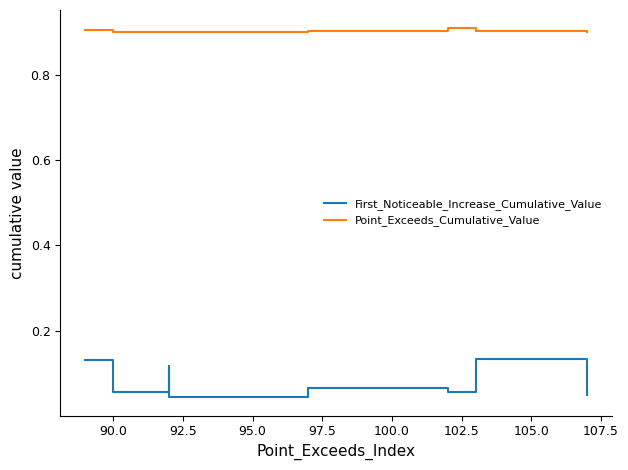

How many distinct data groups are displayed?

2